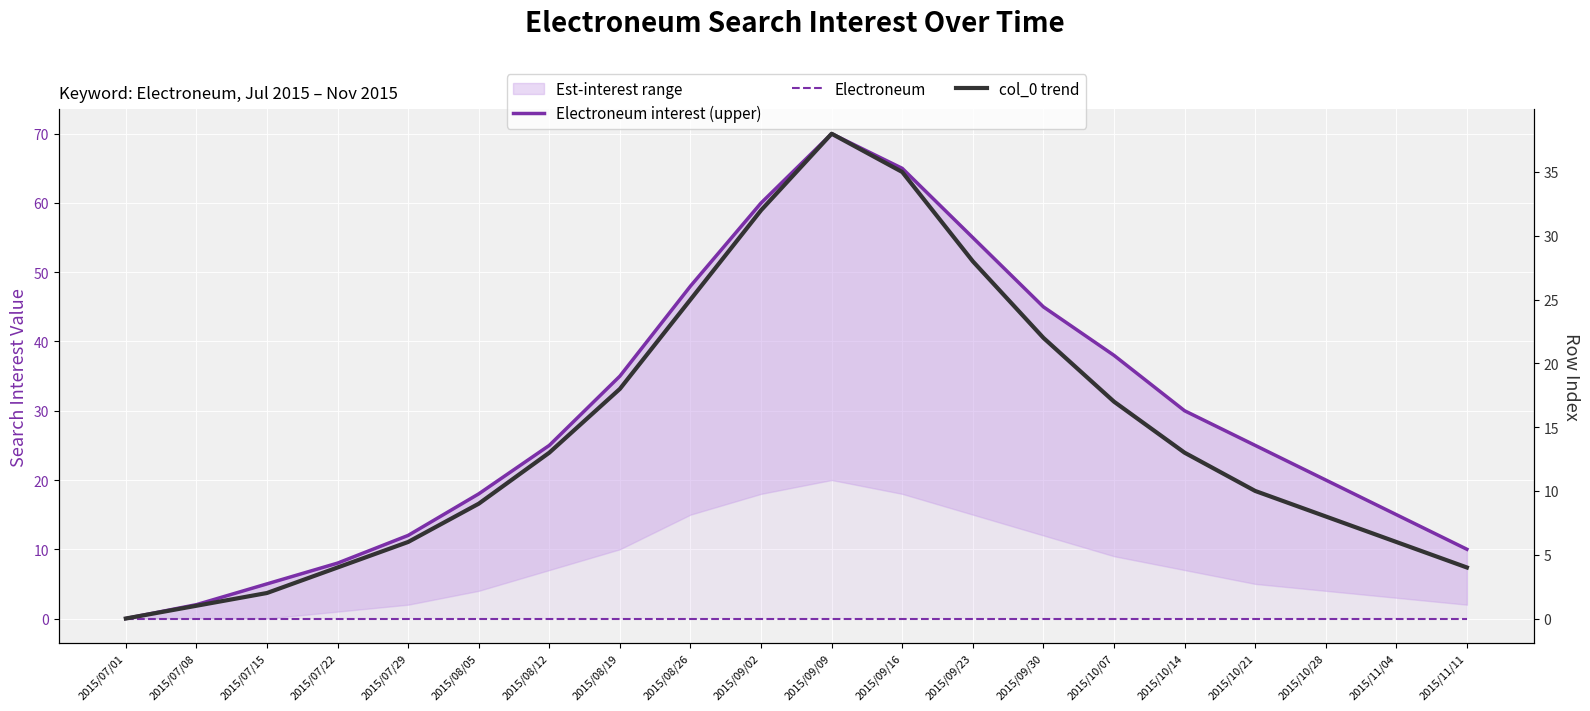

Reading left to right, what are all the values shown in this chart?

Electroneum interest (upper): 0	2	5	8	12	18	25	35	48	60	70	65	55	45	38	30	25	20	15	10
Electroneum: 0	0	0	0	0	0	0	0	0	0	0	0	0	0	0	0	0	0	0	0
col_0 trend: 0	1	2	4	6	9	13	18	25	32	38	35	28	22	17	13	10	8	6	4